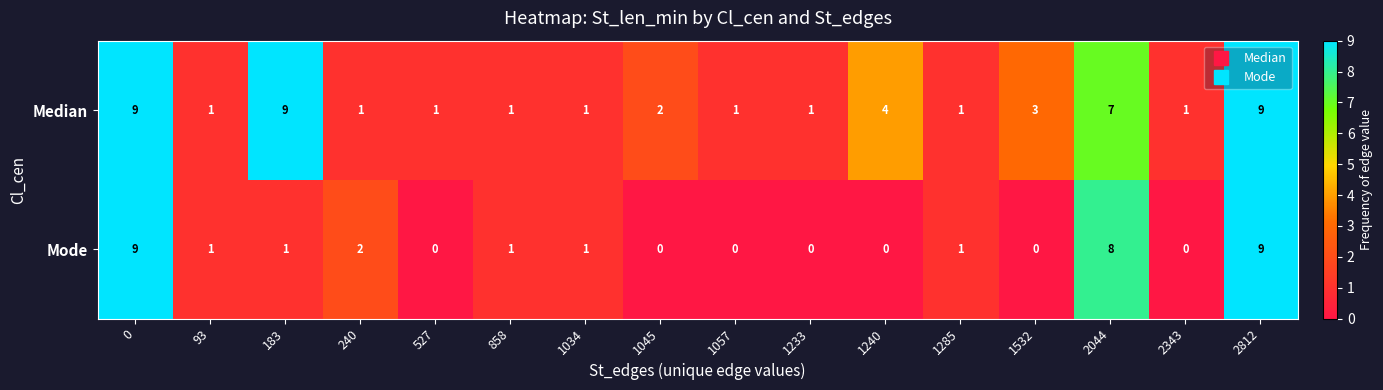

Count the Mode values in the range 0 to 2.

13